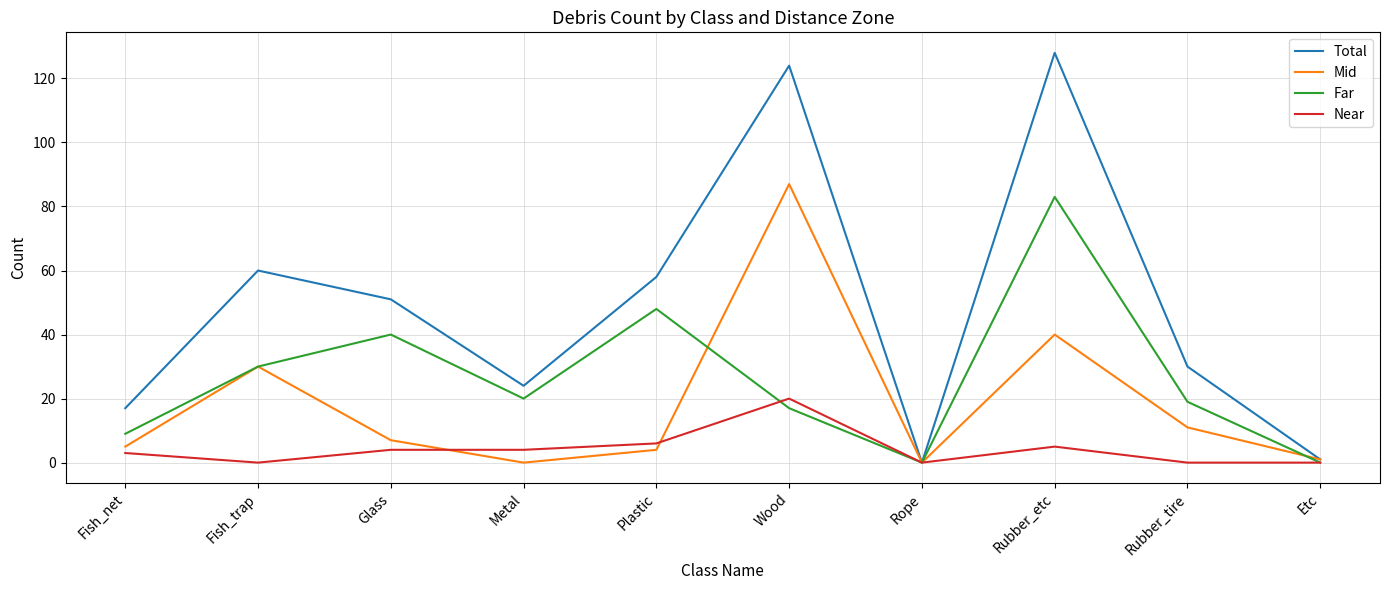

What position from the right is Rope?

4